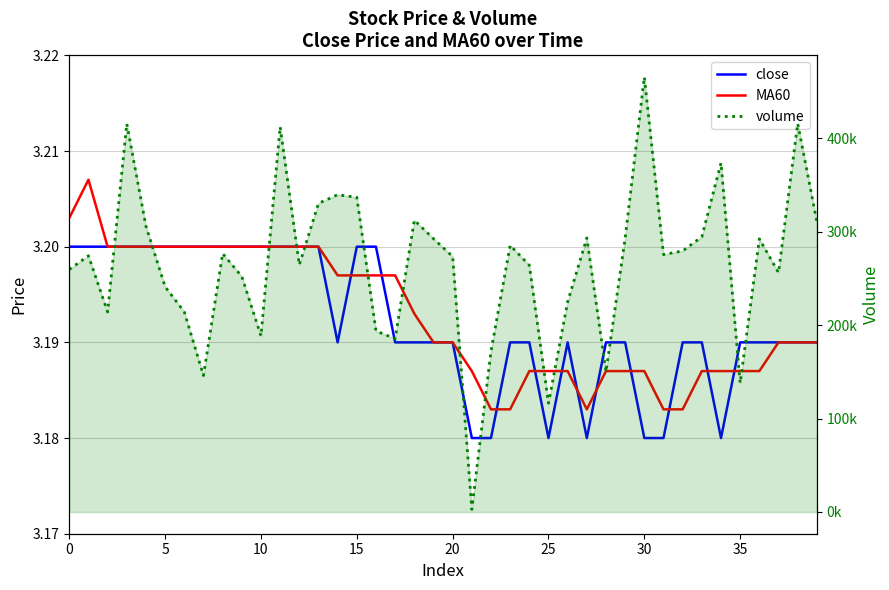

At which category is the sum across all series the highest?

30